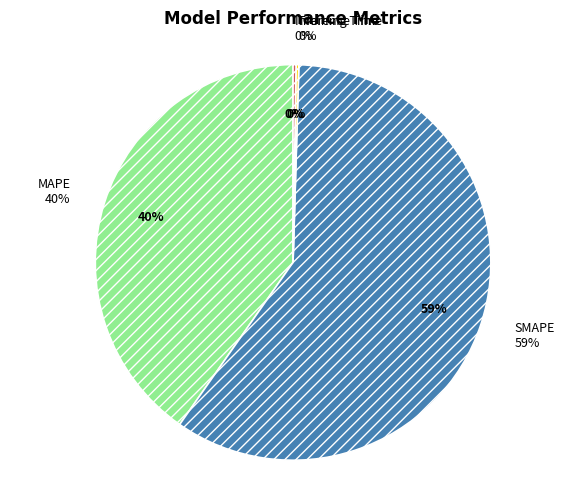

To the nearest percent, what is the average slice percentage?

25%